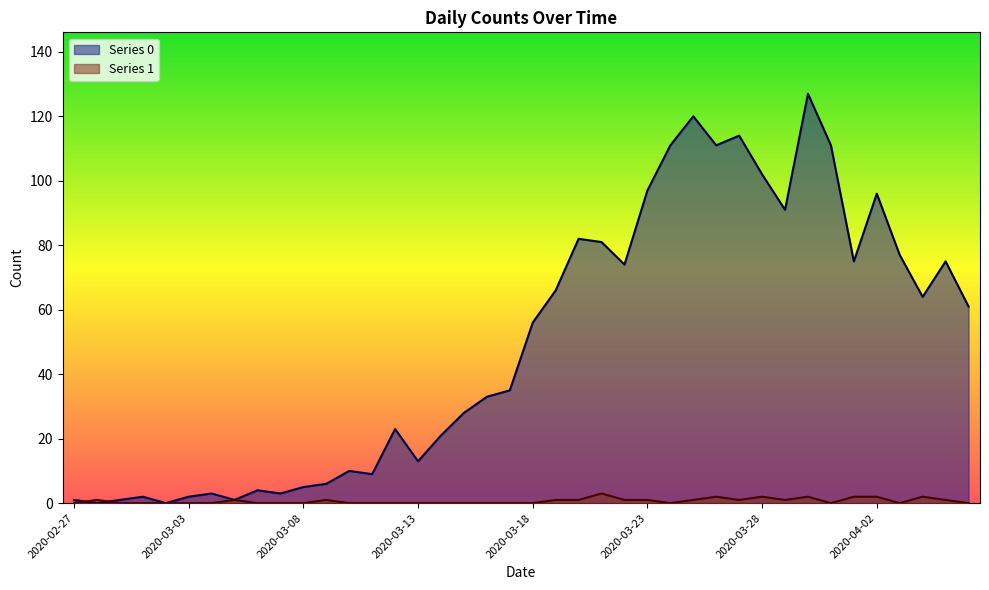

At which label does Series 0 reach its minimum?

2020-02-28